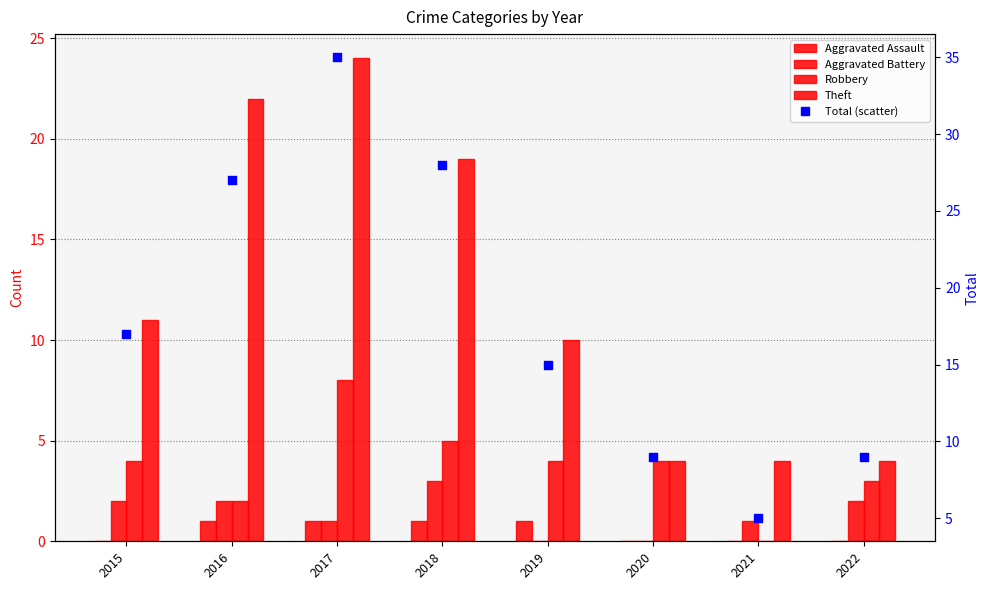

Is the value of Aggravated Assault at 2016 greater than the value of Aggravated Battery at 2017?

No